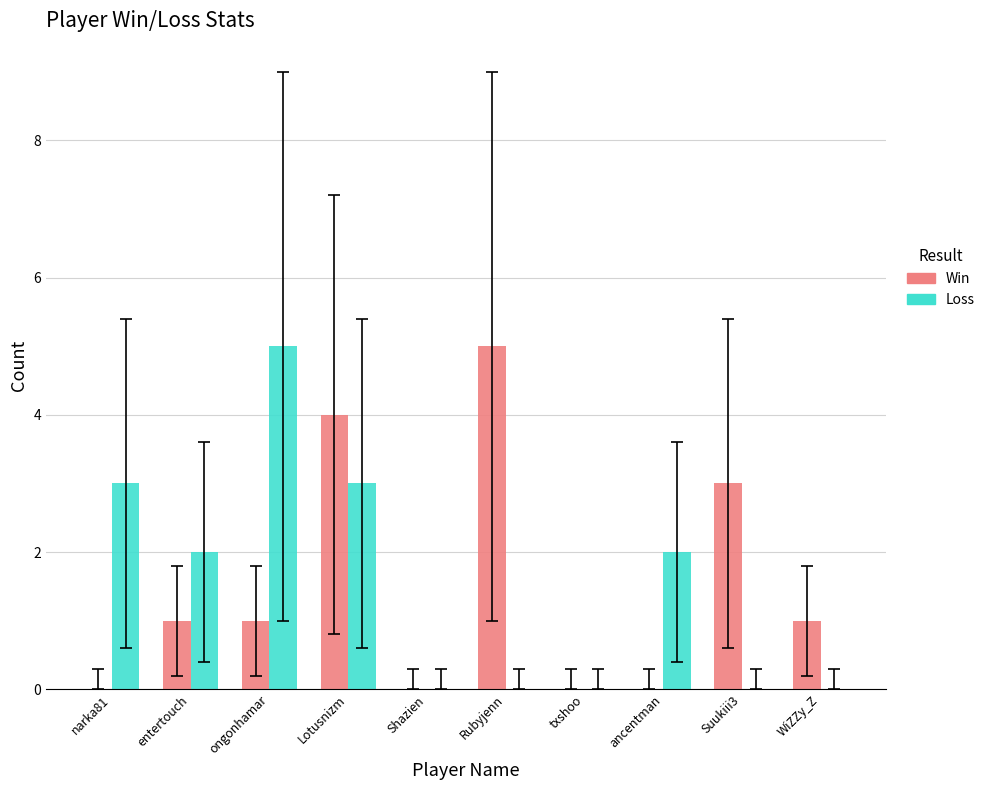

What is the sum of all Win values?

15